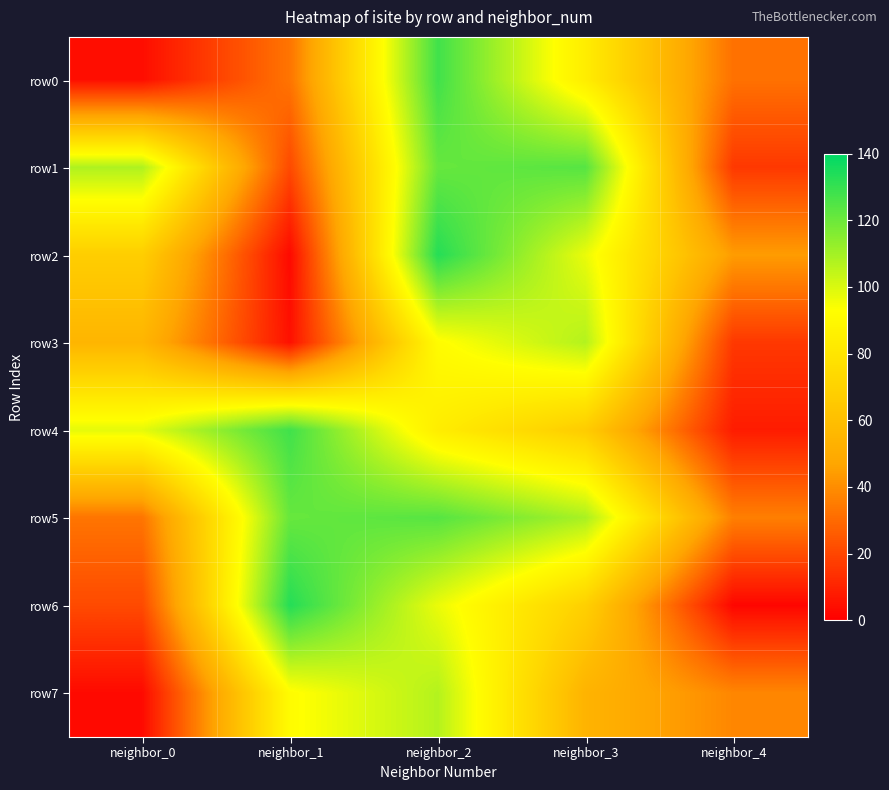

What is the maximum value shown in the chart?

133